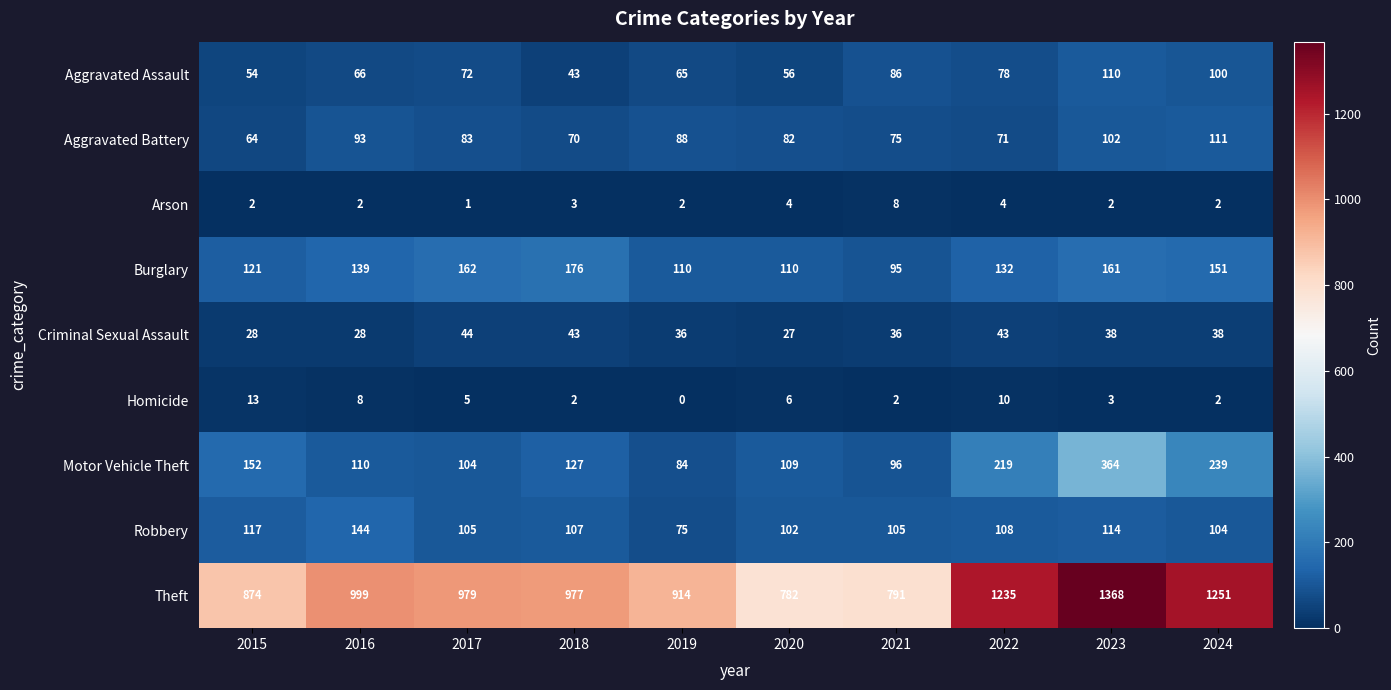

What value does the Theft series have at 2018, to the nearest 50?

1000